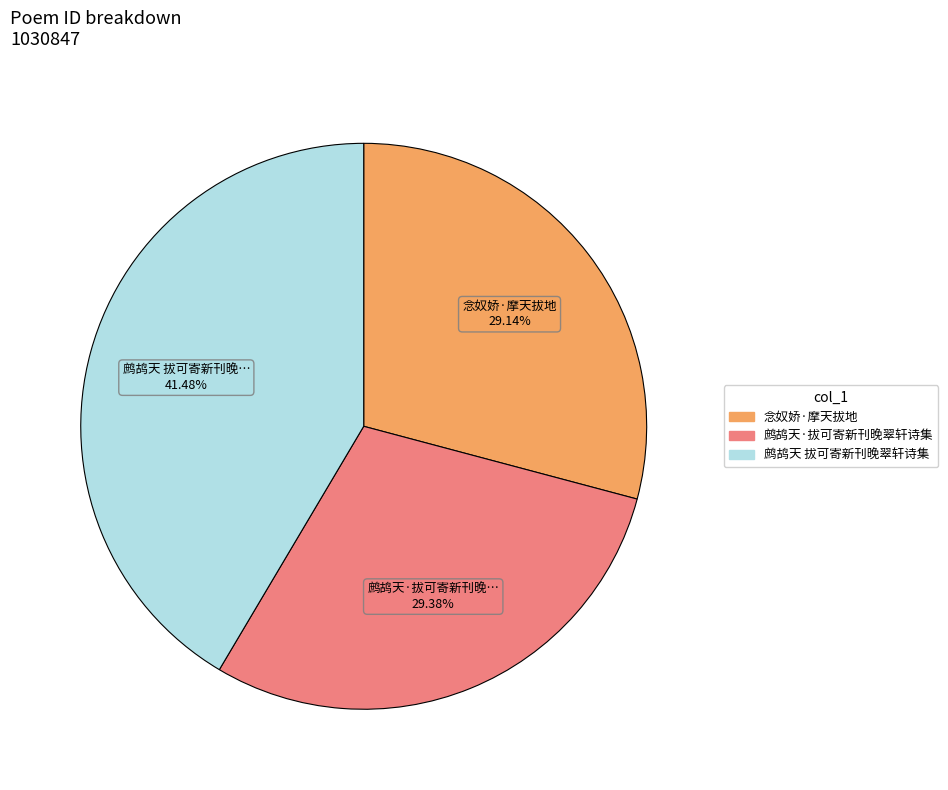

To the nearest percent, what is the combined percentage of 念奴娇·摩天拔地 and 鹧鸪天 拔可寄新刊晚翠轩诗集?

71%